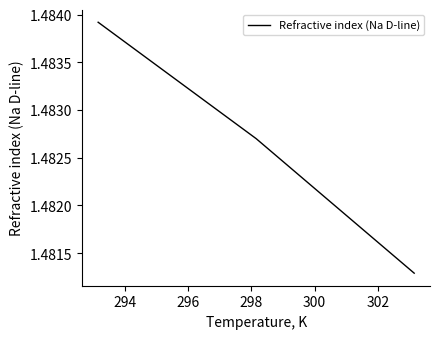

What is the sum of all values?

4.4